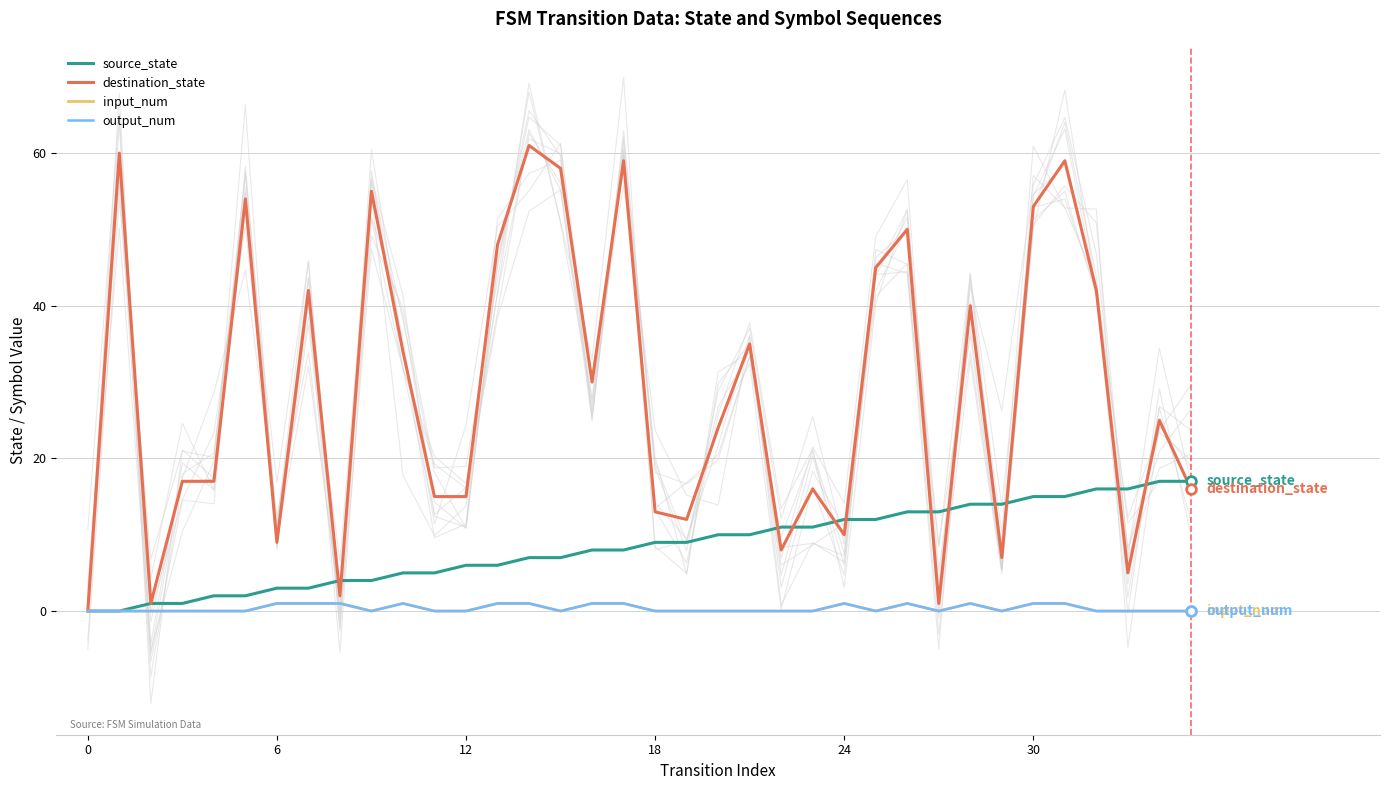

What is the difference between the maximum and second lowest values in the output_num series?

1